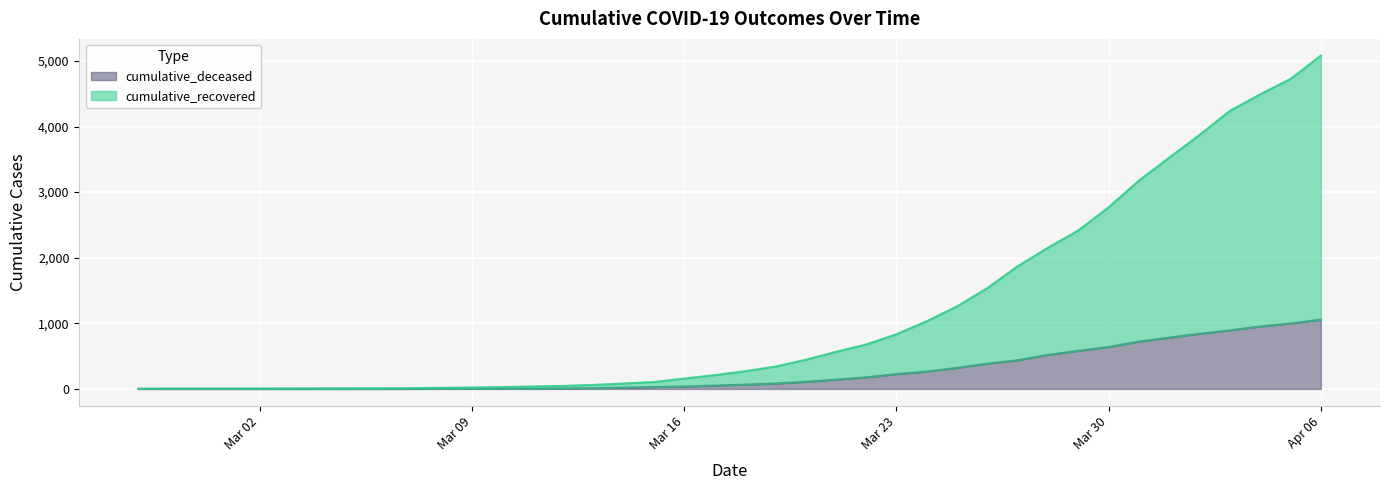

The value of cumulative_recovered at 2020-03-25 is 1258. True or false?

True